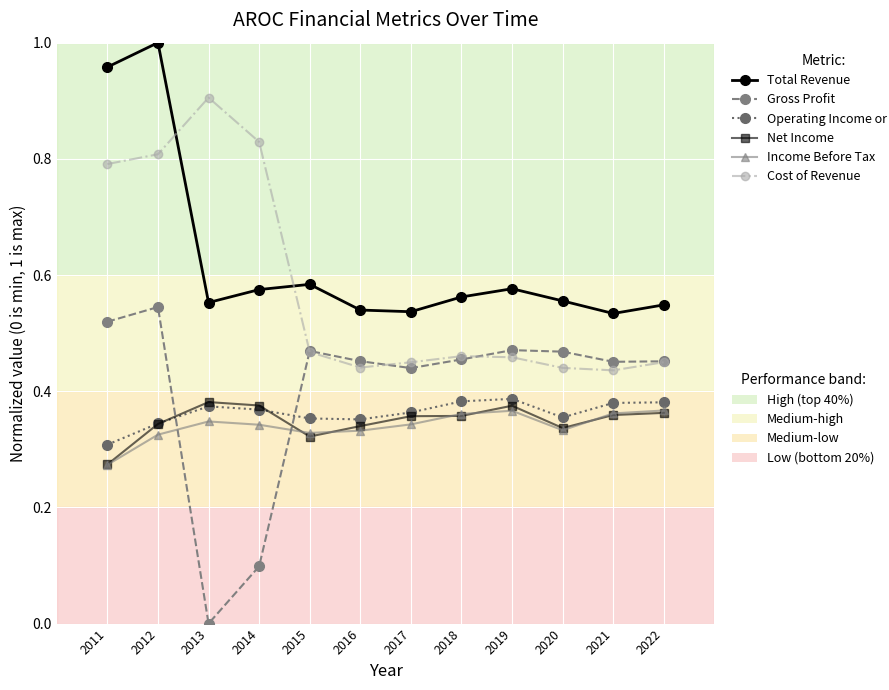

What is the total value across all series at 2016?

2.5